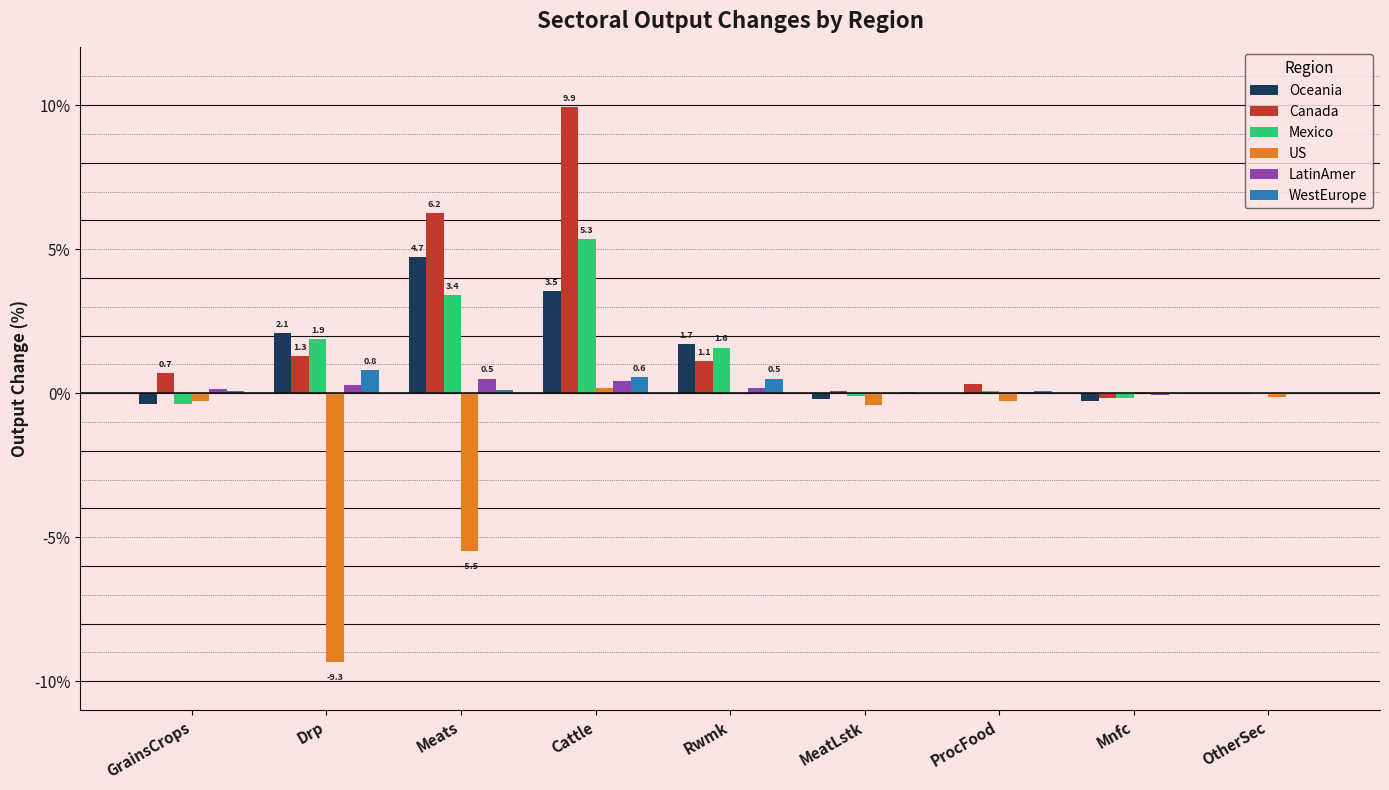

At which label does WestEurope reach its peak?

Drp